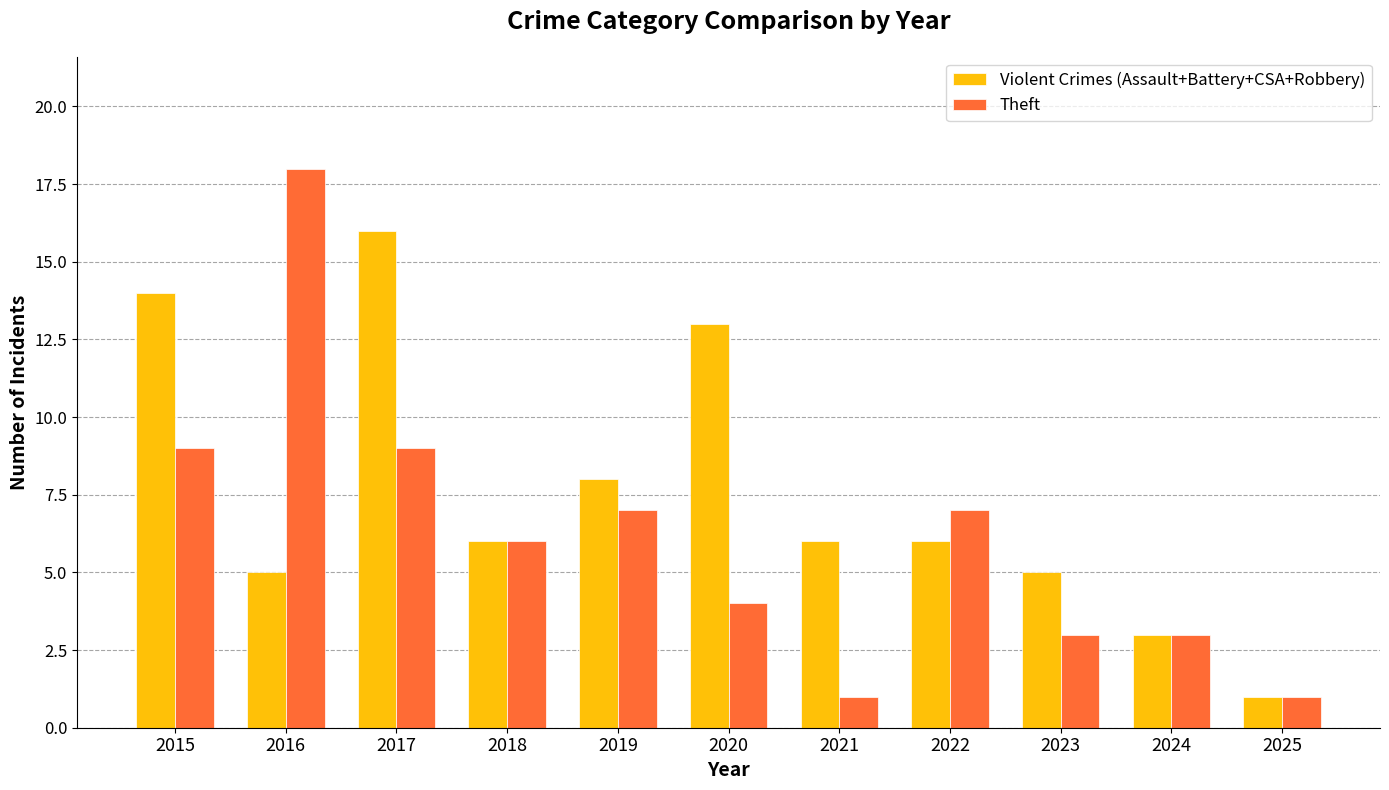

Reading left to right, what are all the values shown in this chart?

Violent Crimes (Assault+Battery+CSA+Robbery): 14	5	16	6	8	13	6	6	5	3	1
Theft: 9	18	9	6	7	4	1	7	3	3	1